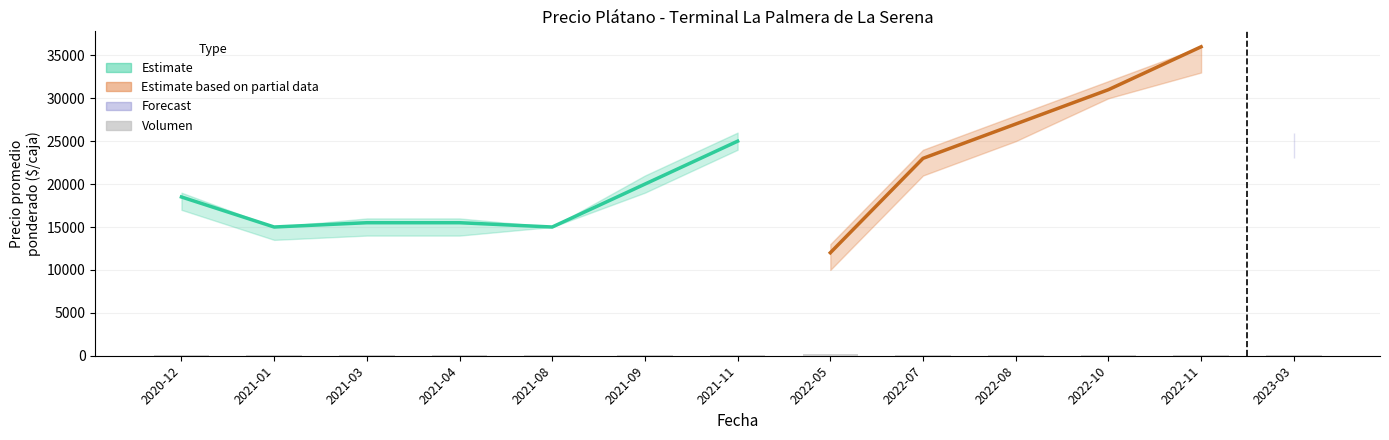

List the labels in order of value, smallest first.

2020-12, 2021-01, 2021-03, 2021-04, 2021-08, 2021-09, 2021-11, 2022-07, 2022-08, 2022-10, 2022-11, 2023-03, 2022-05